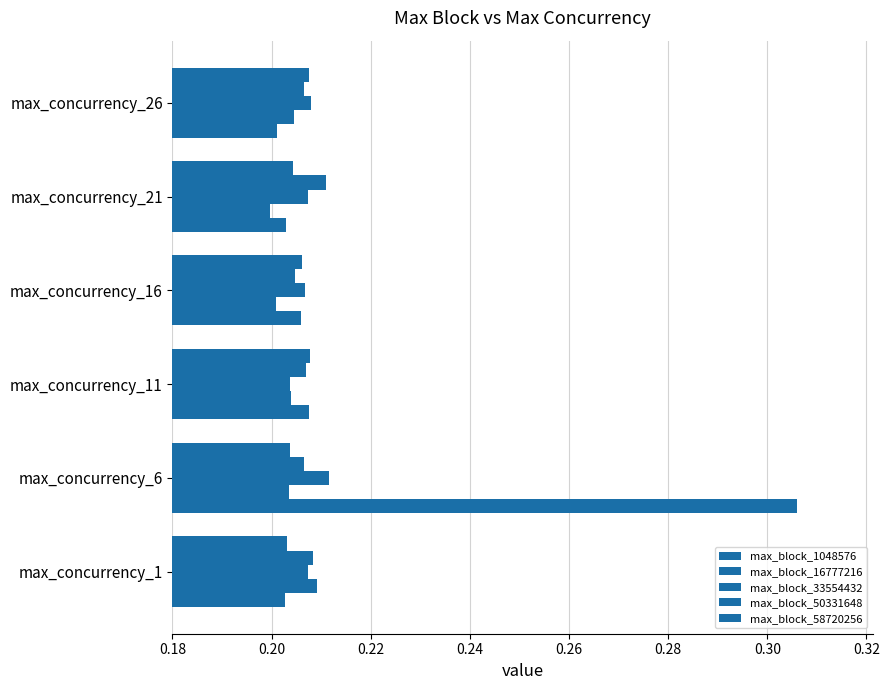

How many categories are shown in the chart?

6